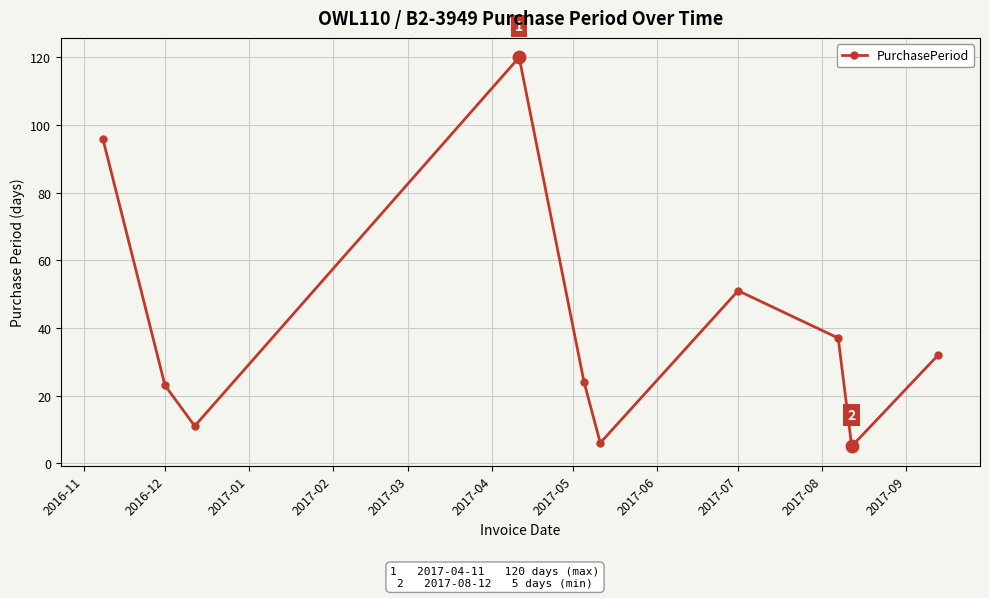

What is the value of the 8th point from the left?

37